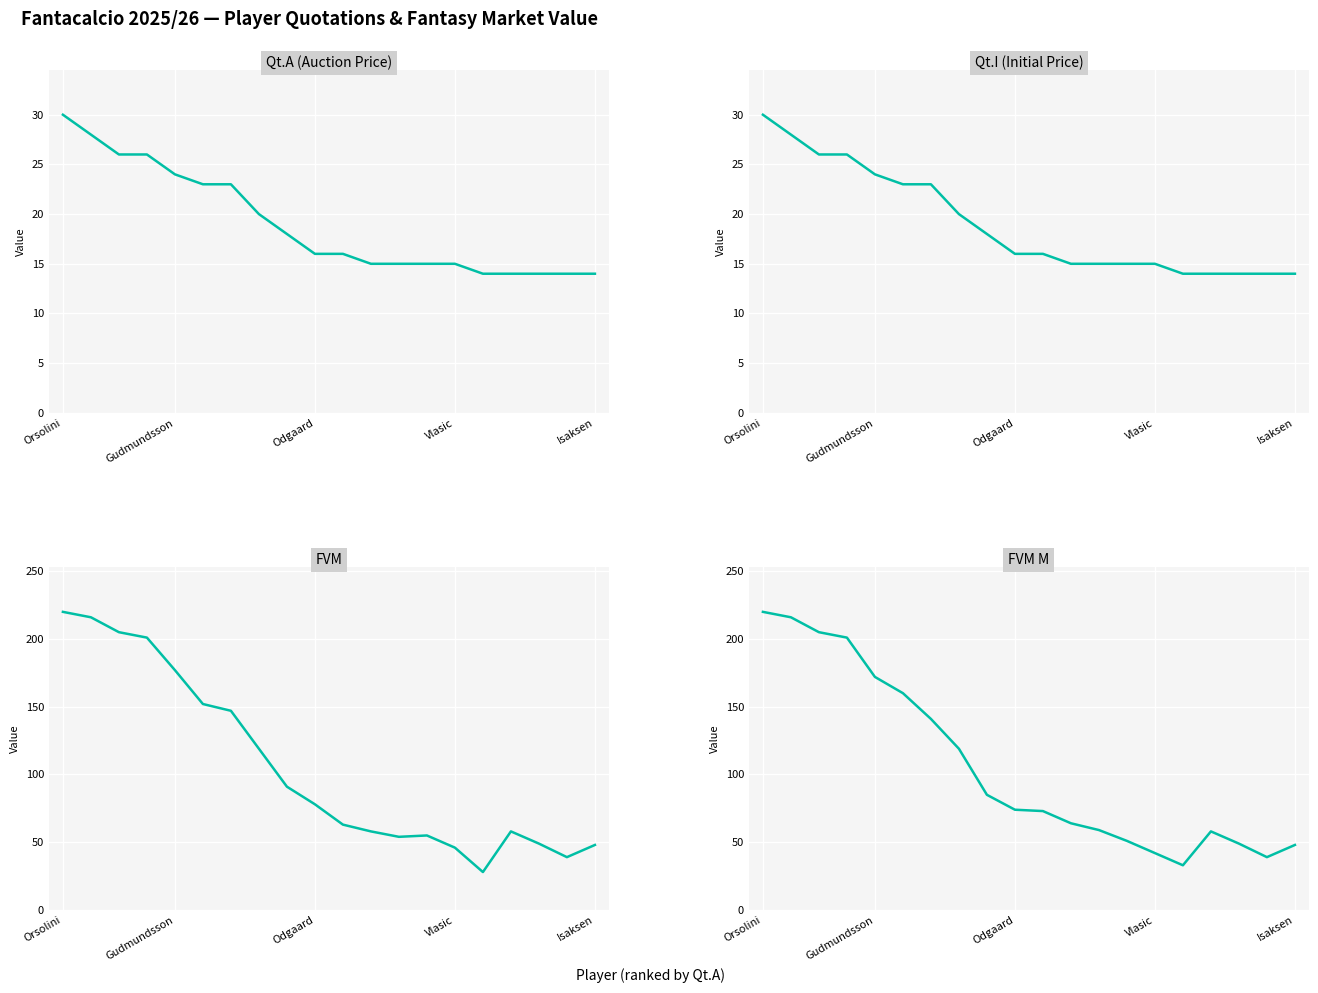

Where is the first local maximum for FVM M?

16